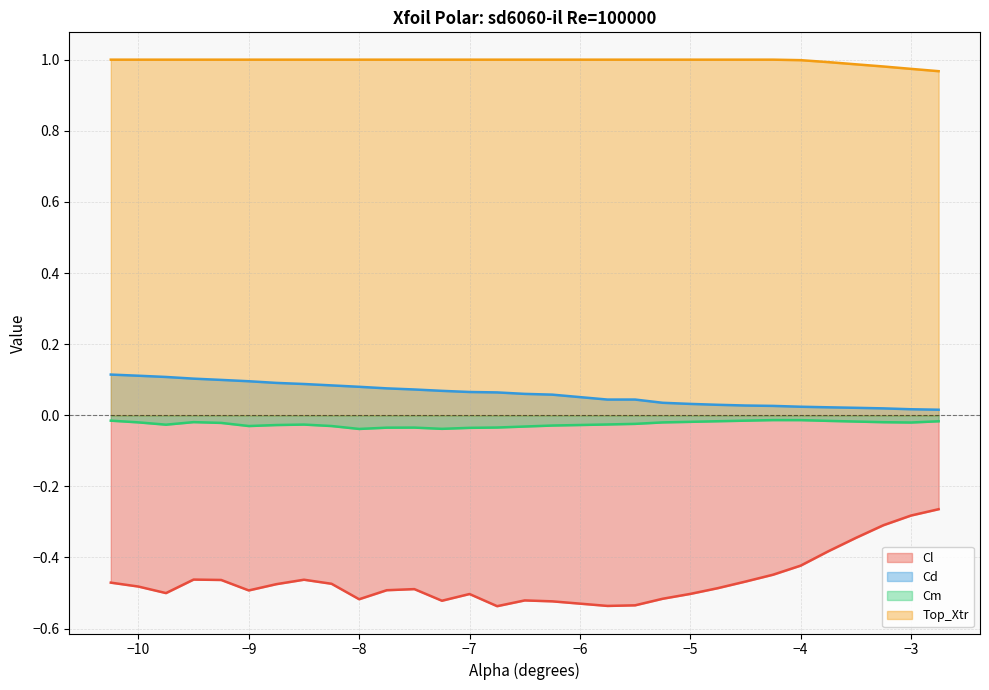

How many values in the Top_Xtr series are below 1?

6